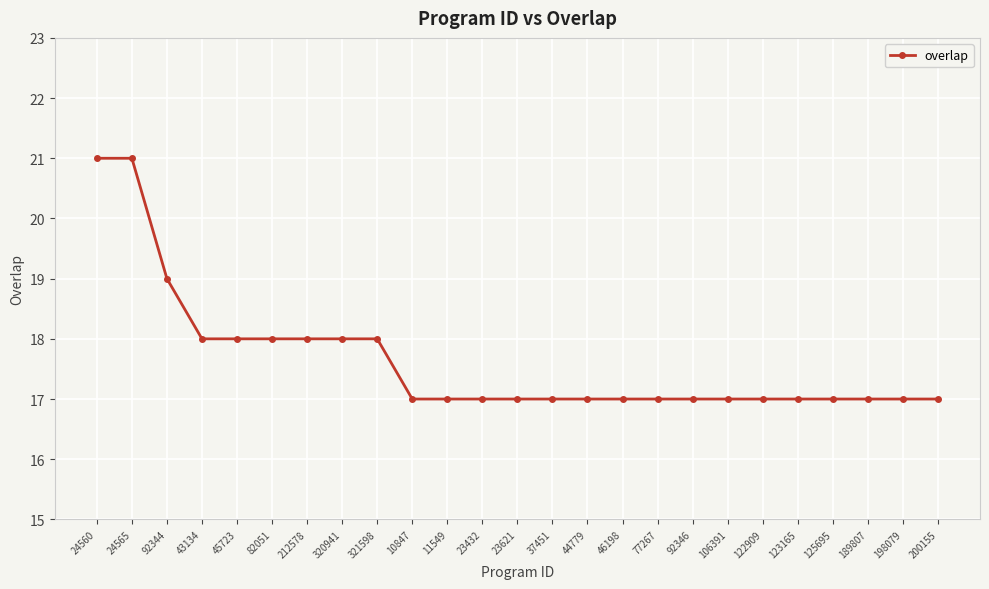

What is the smallest value displayed?

17